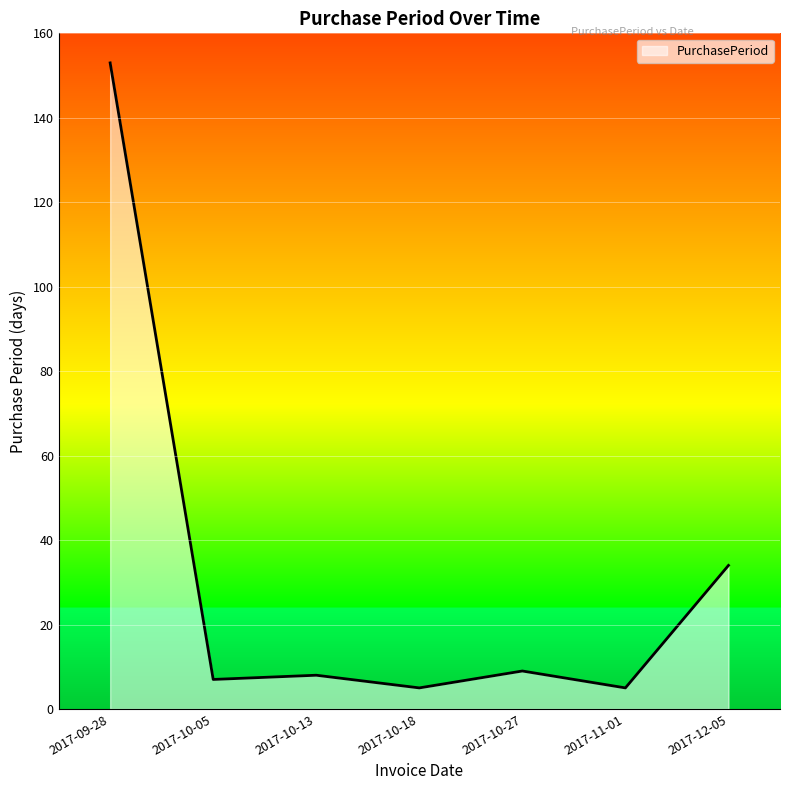

The chart shows a value of 43 at 2017-09-28. True or false?

False